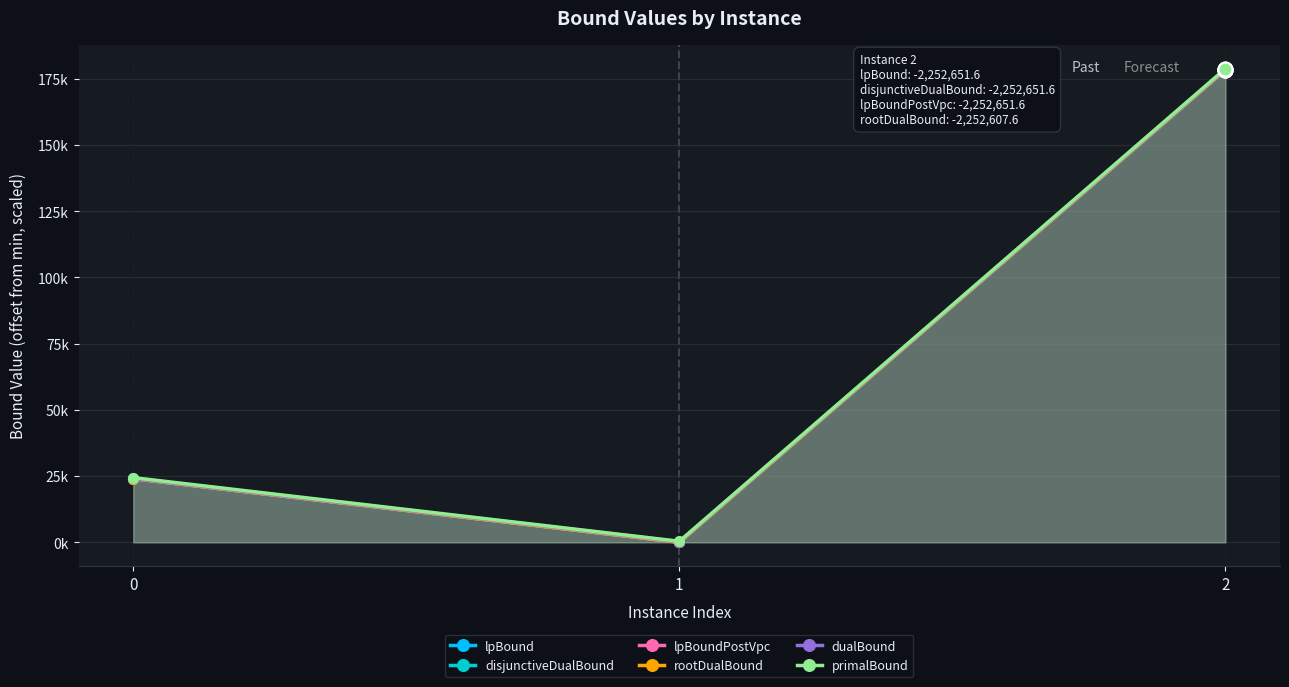

Which series has the largest total across all categories?

primalBound